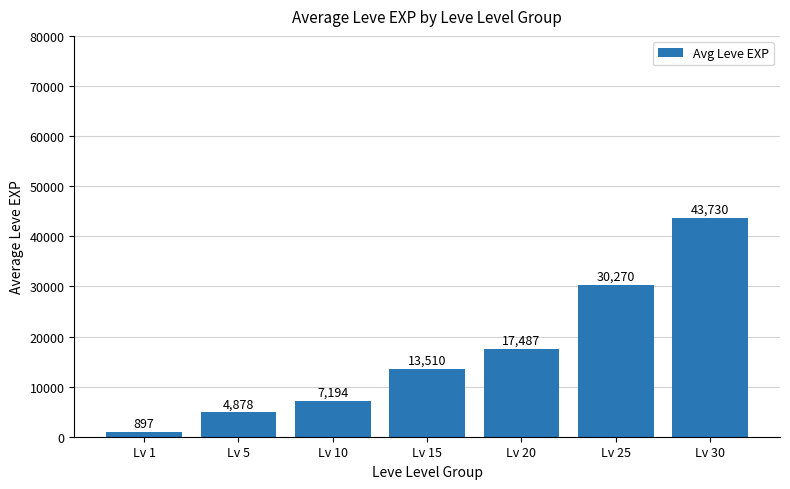

List the labels in order of value, smallest first.

Lv 1, Lv 5, Lv 10, Lv 15, Lv 20, Lv 25, Lv 30